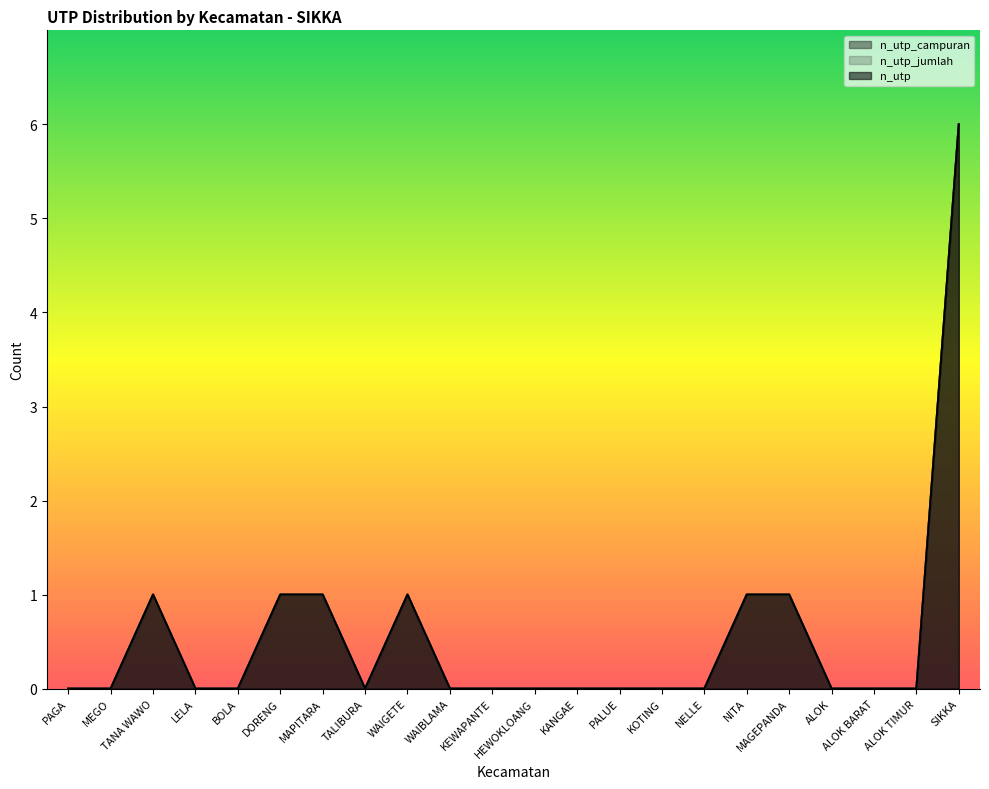

How many lines are shown in the chart?

3